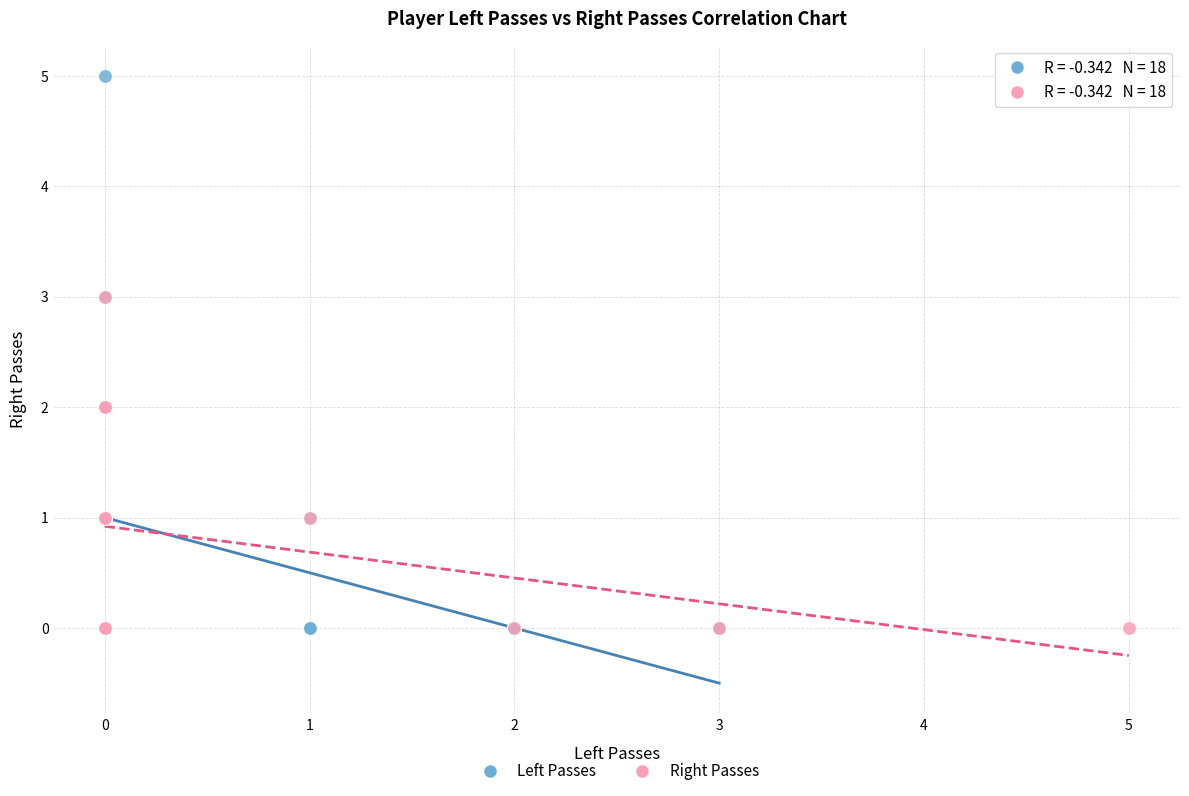

Which series reaches the maximum Y coordinate?

Left Passes